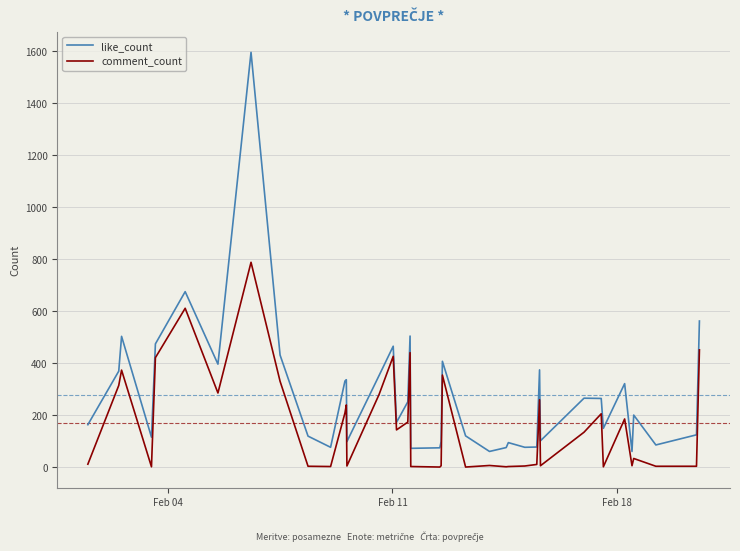

List the series in order of their peak value, highest first.

like_count, comment_count